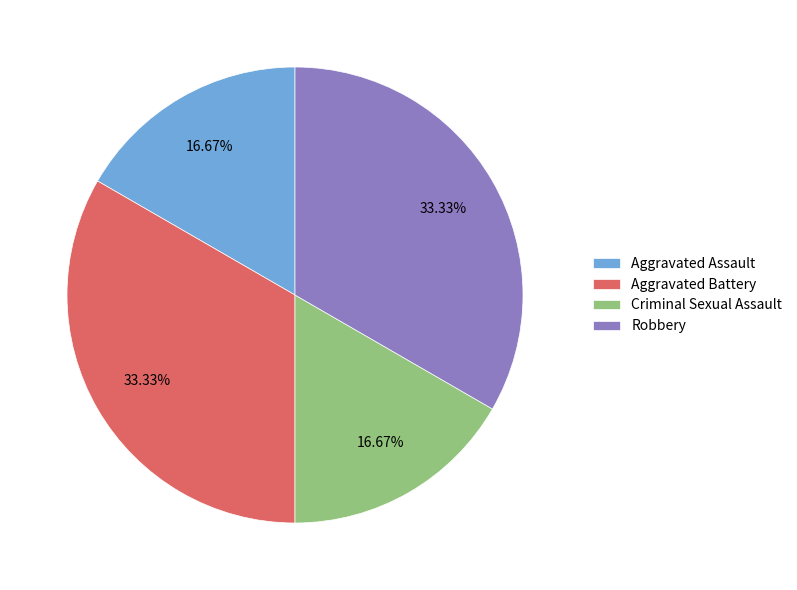

Do Aggravated Assault and Criminal Sexual Assault together represent more than half of the pie?

No